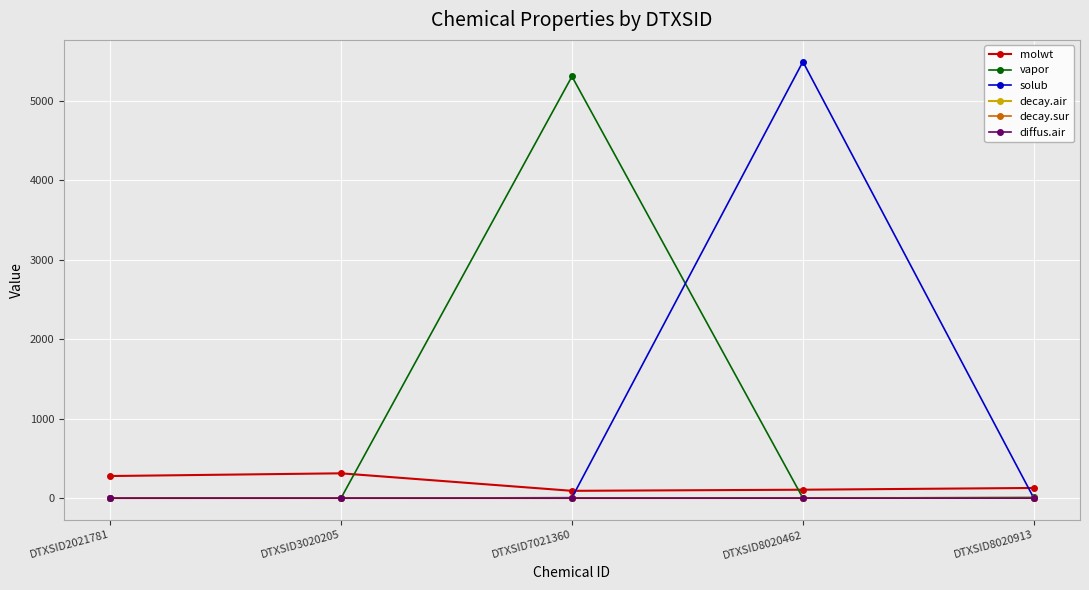

How many data points does each series have?

5